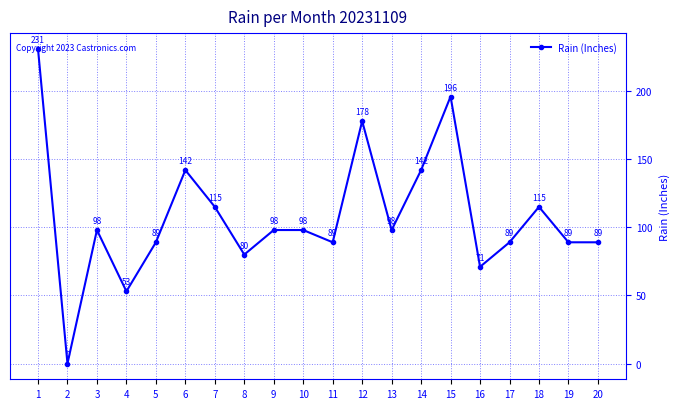

Where is the first local maximum?

3